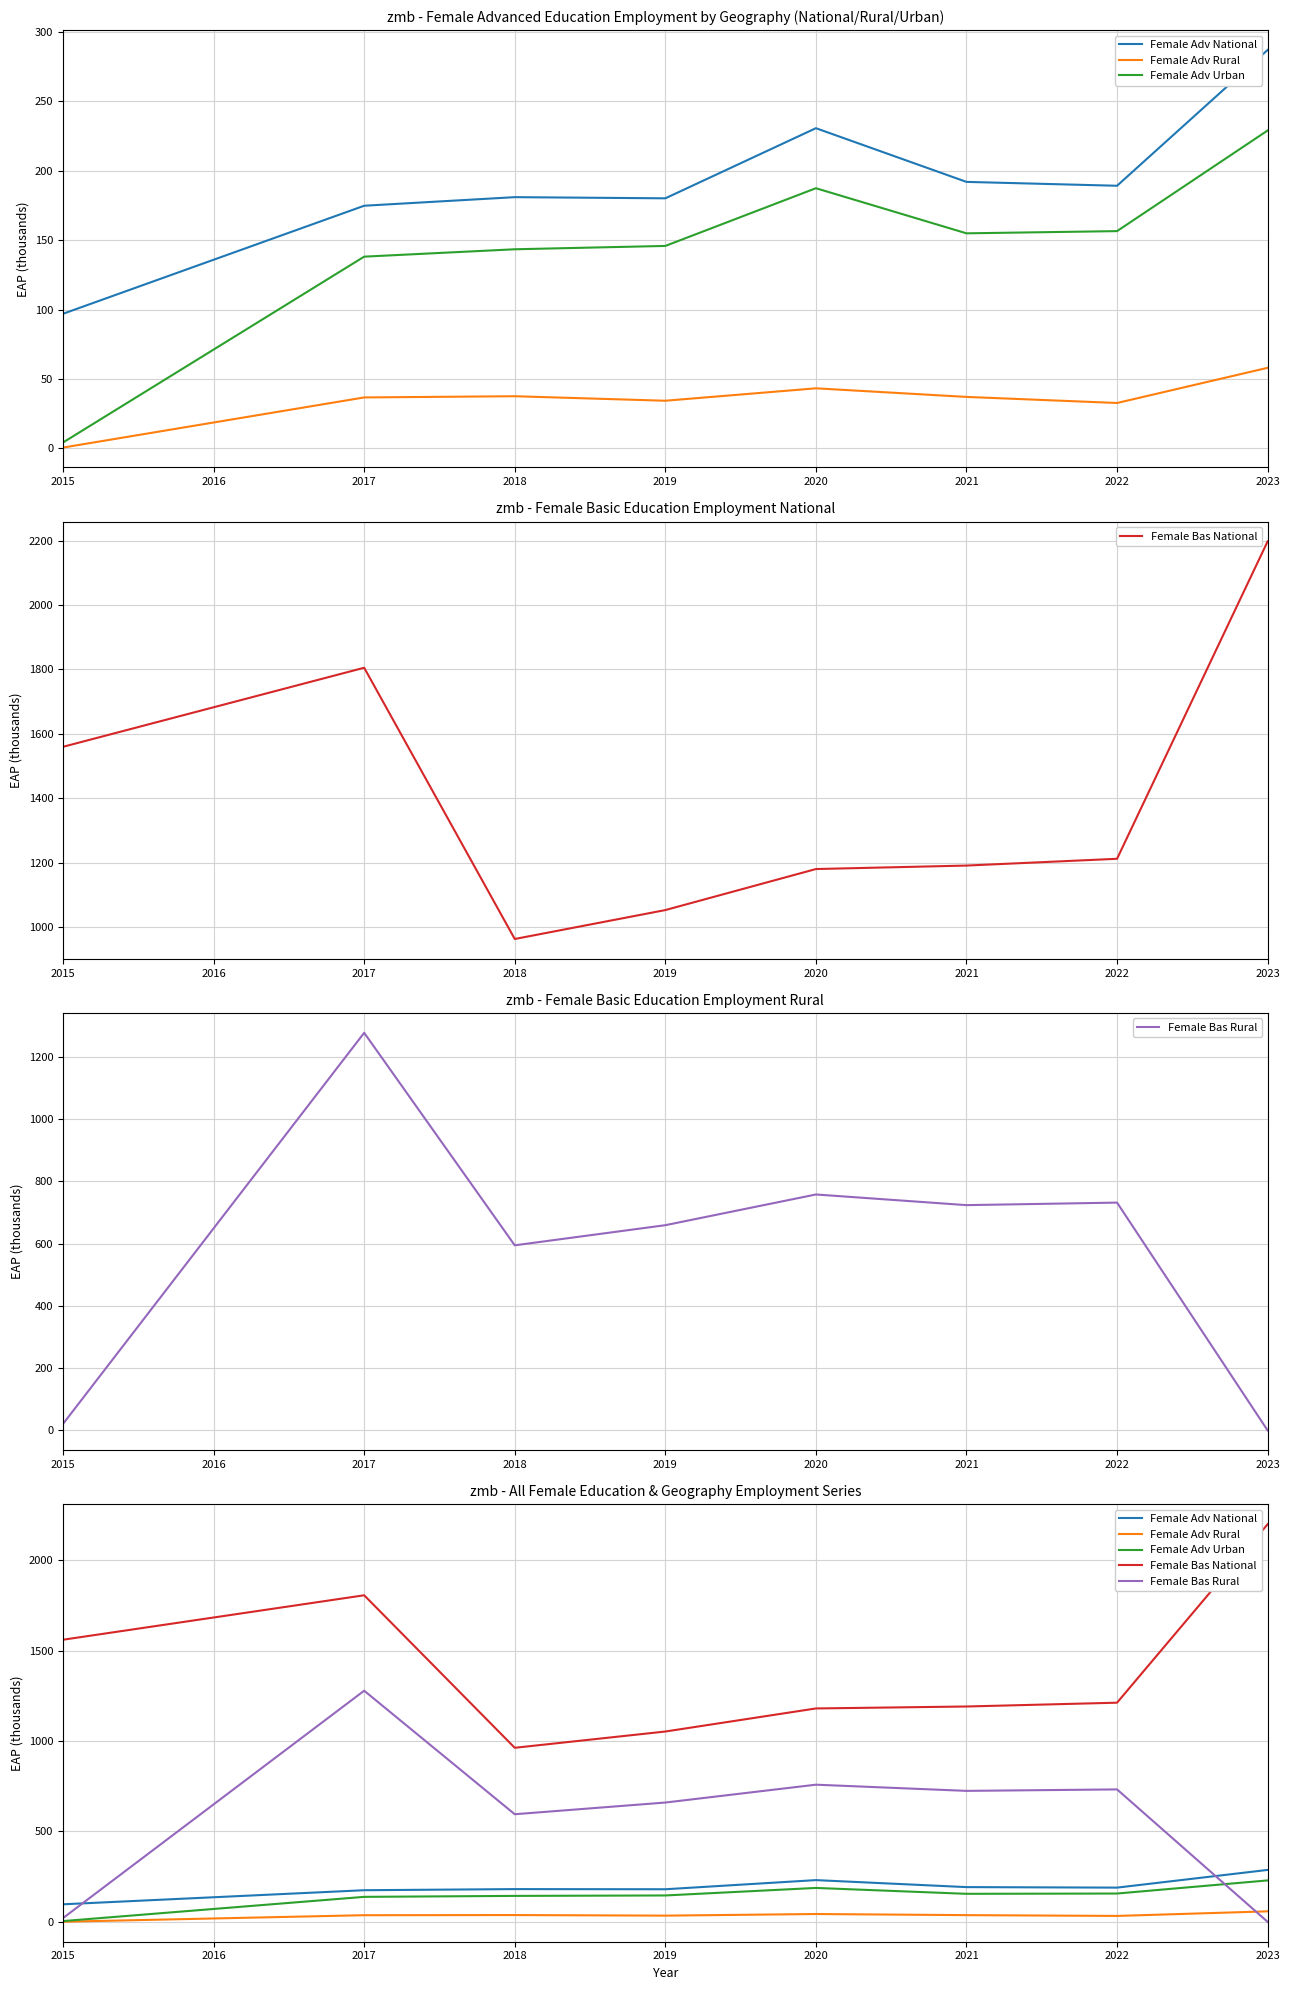

What is the average value of the Female Adv Rural series?

35.0